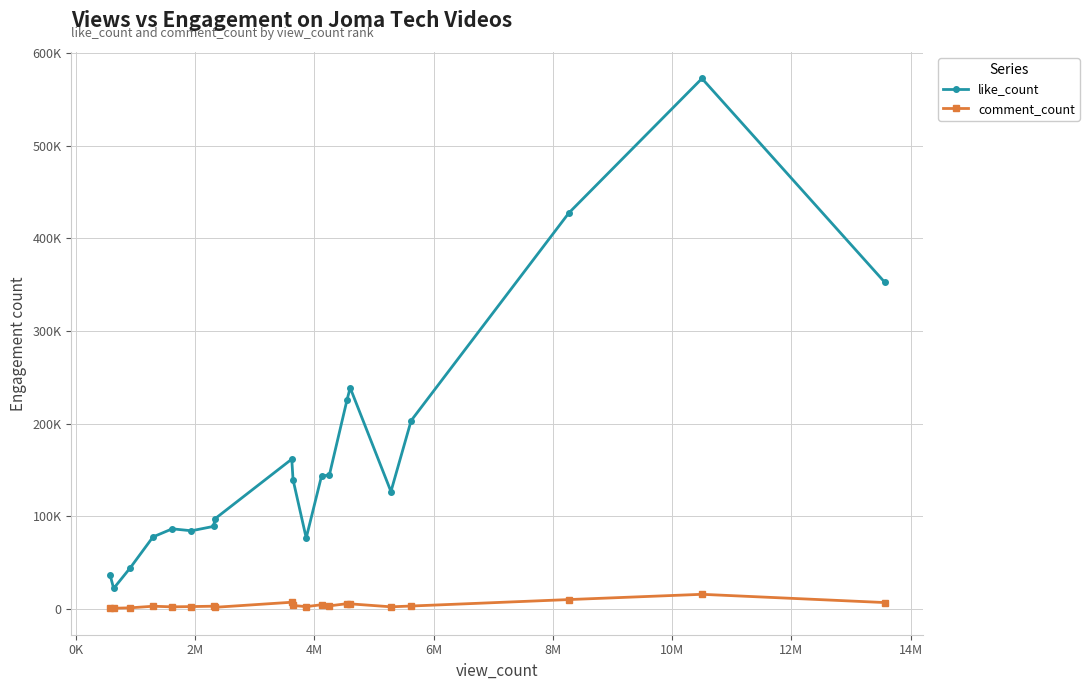

Which series has the largest total across all categories?

like_count